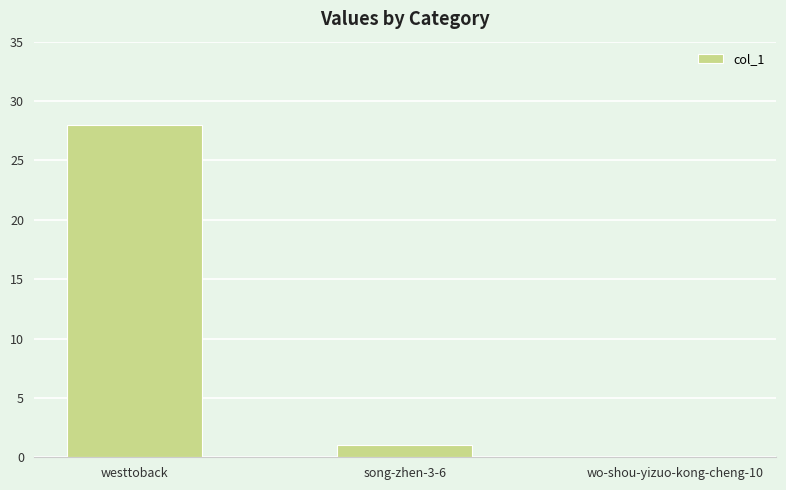

What is the change in value from song-zhen-3-6 to wo-shou-yizuo-kong-cheng-10?

-1